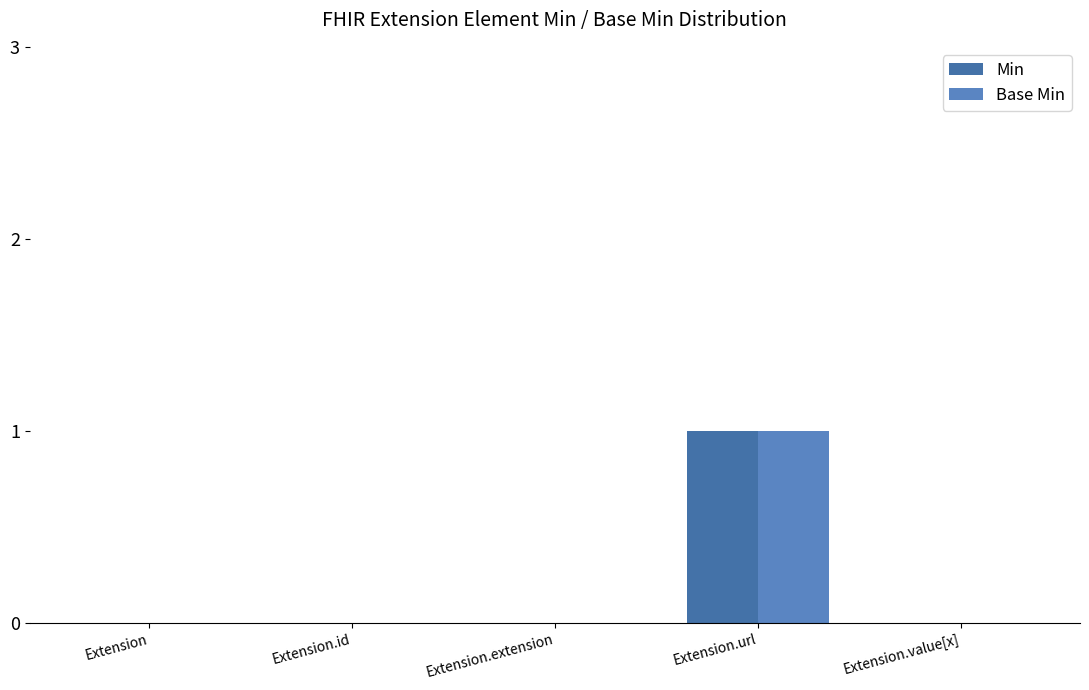

What are all the series names shown in the legend?

Min, Base Min